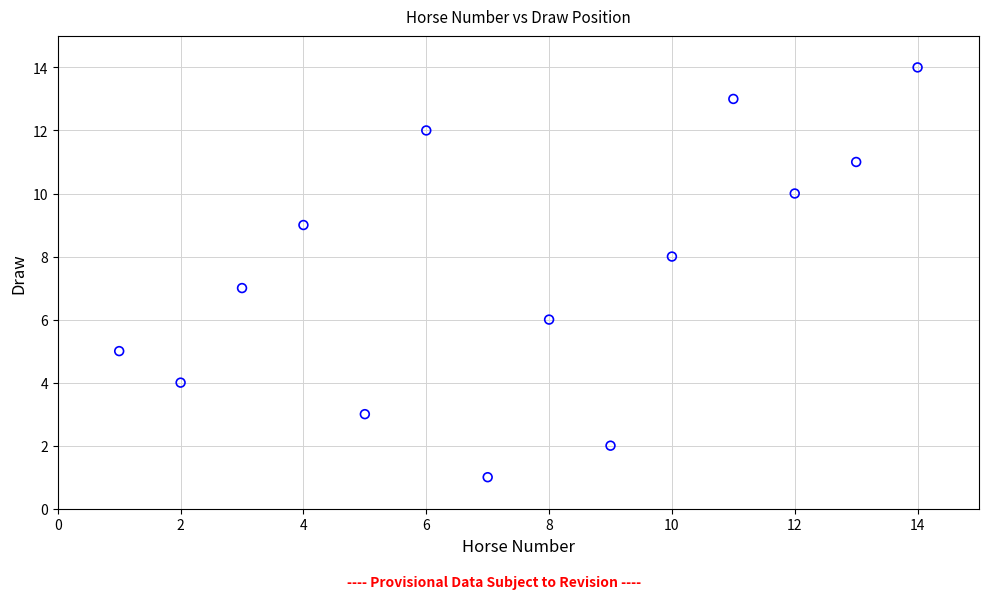

What is the range of X values (max minus min)?

13